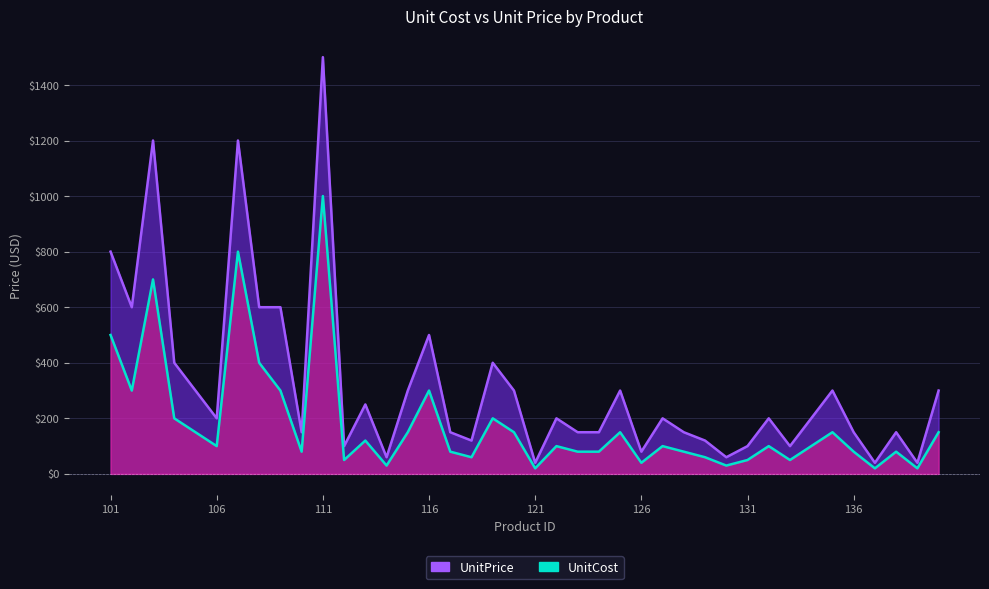

Which category has the highest value in the UnitCost series?

111